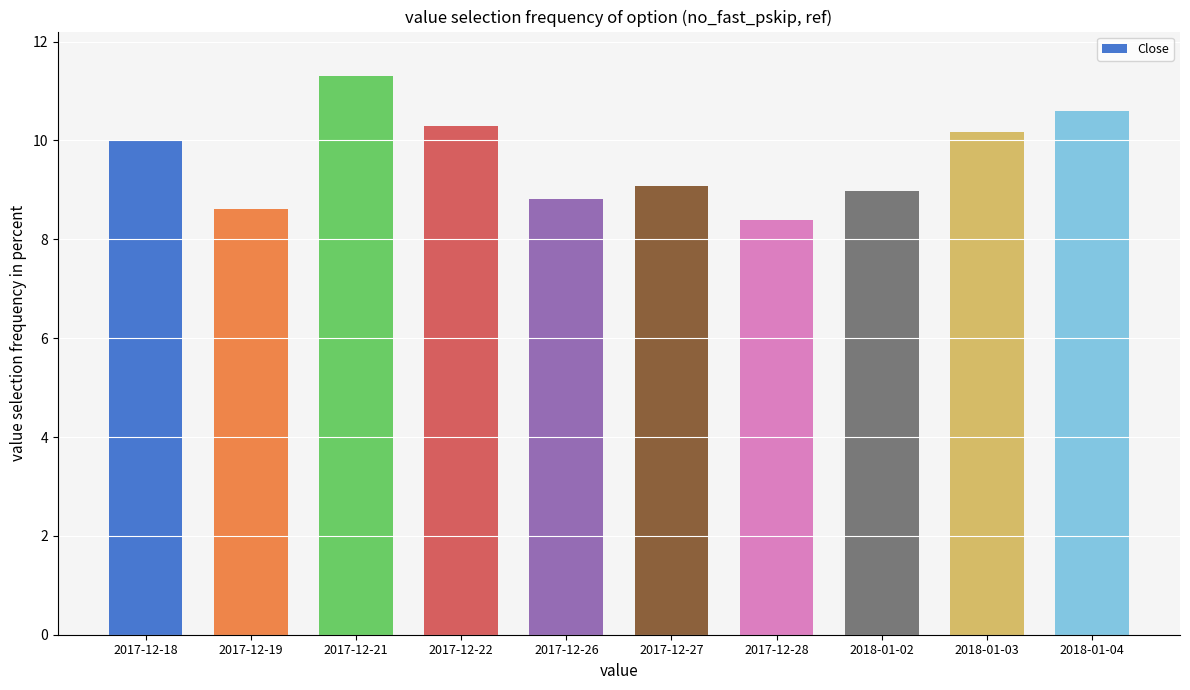

What is the difference between the second highest and second lowest values?

2.0